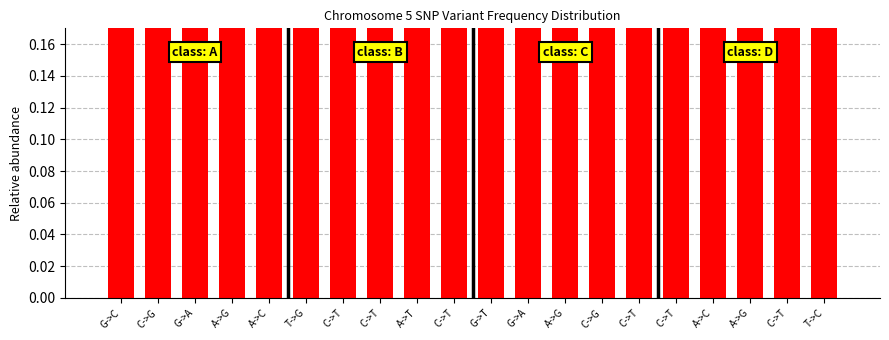

What is the label of the 18th bar from the right?

G->A